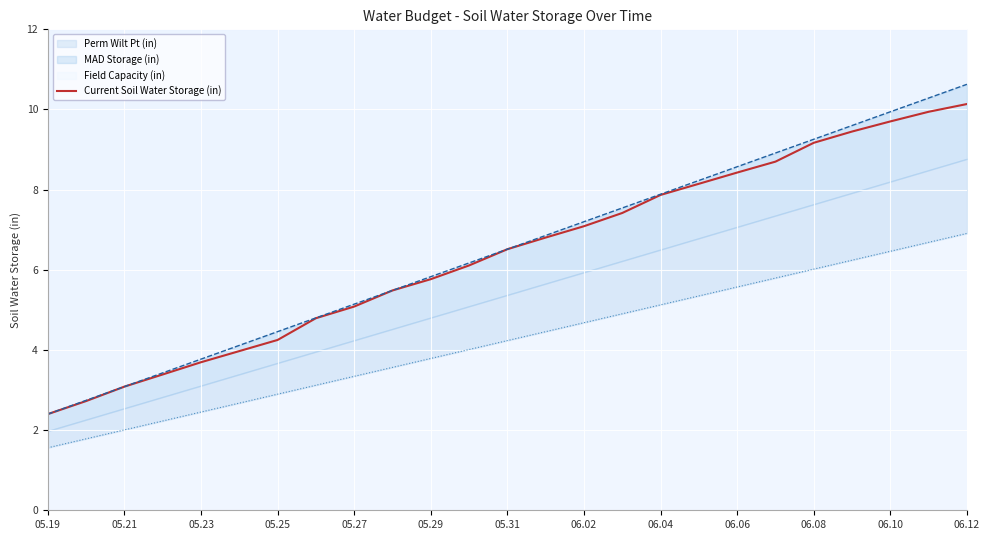

The Current Soil Water Storage (in) series shows 4.2 at 05.25. True or false?

True